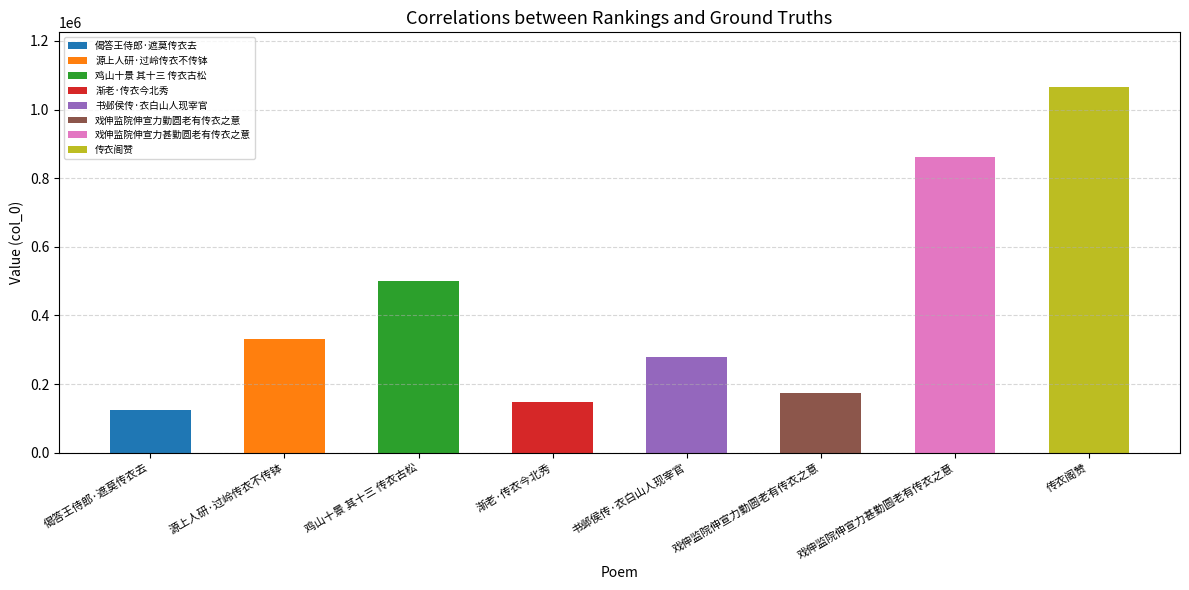

What is the difference between the maximum and minimum values?

939763